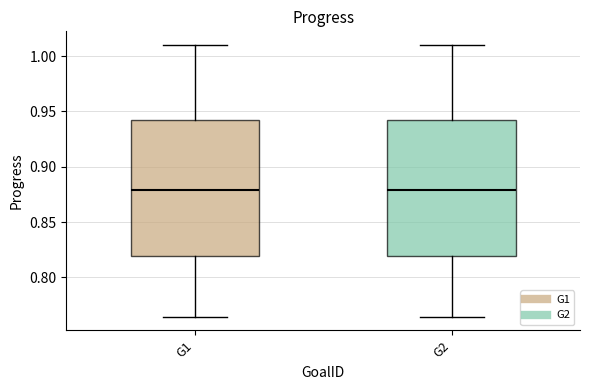

Reading left to right, read every box against the y-axis: the position of its median line, the range the box covers, and the ends of its whiskers. The values are not printed on the chart, so give them approximately, as read against the axis.

G1: median 0.880, box 0.820 to 0.940, whiskers 0.765 to 1.010
G2: median 0.880, box 0.820 to 0.940, whiskers 0.765 to 1.010